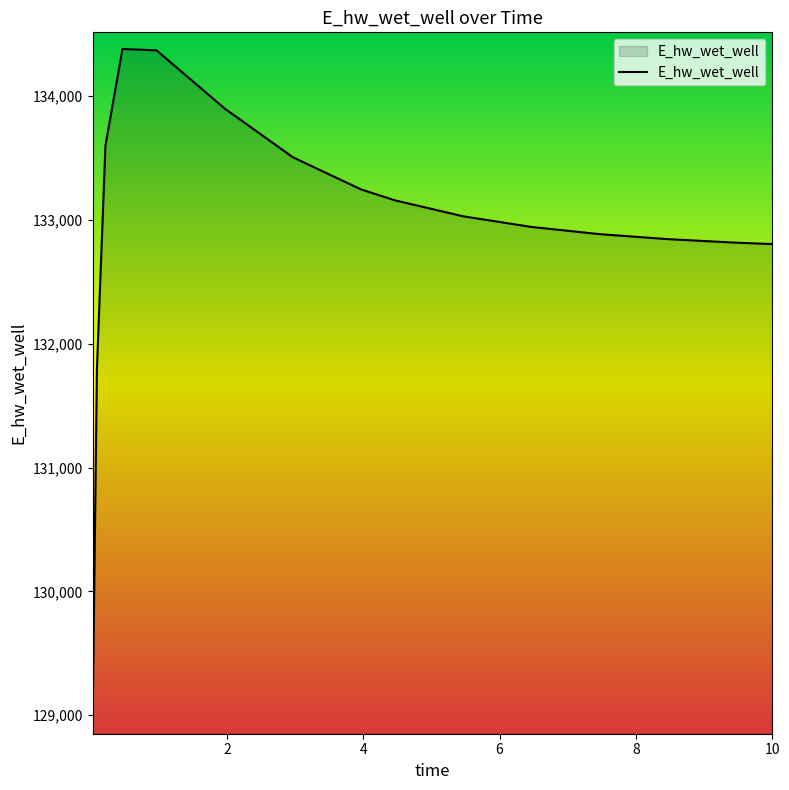

What is the smallest value displayed?

128978.9